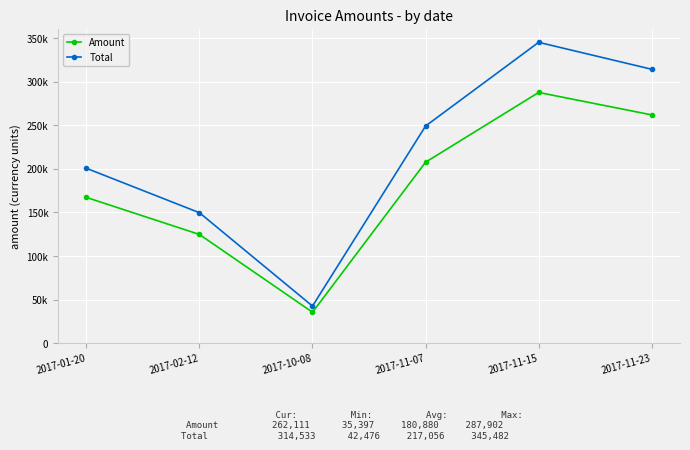

Is the value of Total at 2017-11-23 greater than the value of Amount at 2017-11-15?

Yes